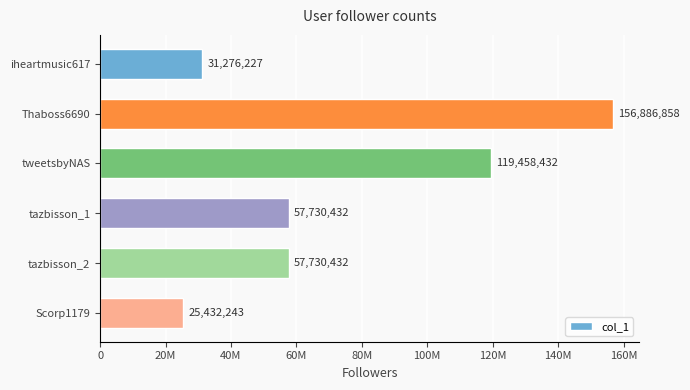

Which category has the highest value across all series?

Thaboss6690